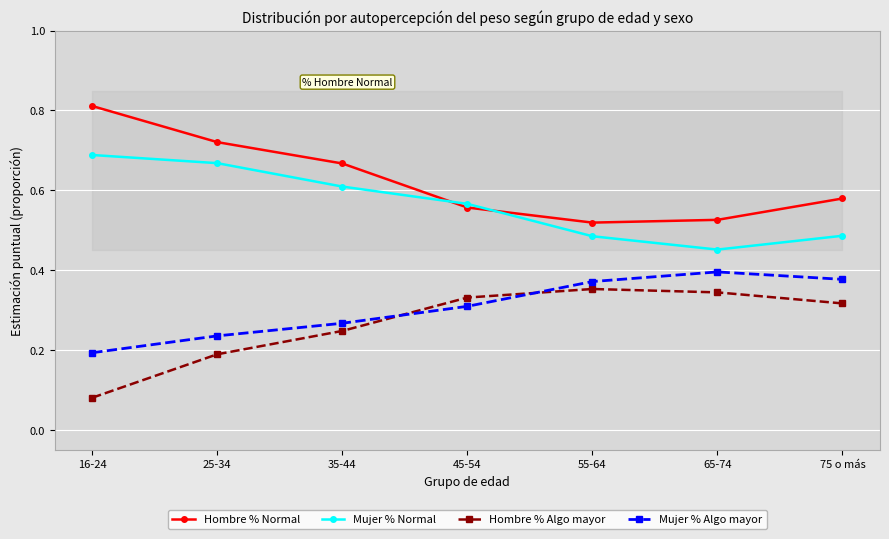

What is the smallest value displayed?

0.1